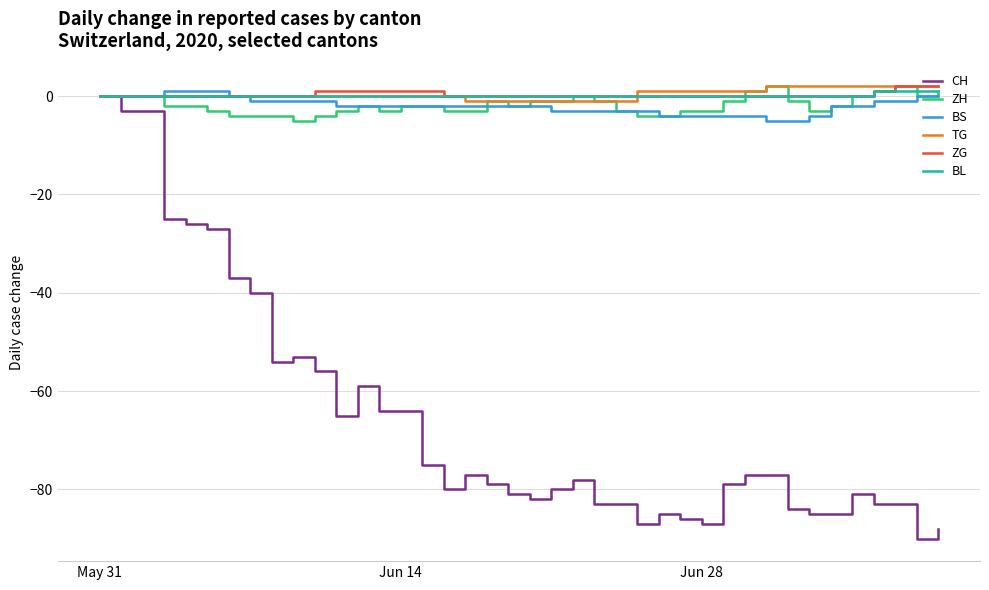

Which series has the largest range (max minus min)?

CH